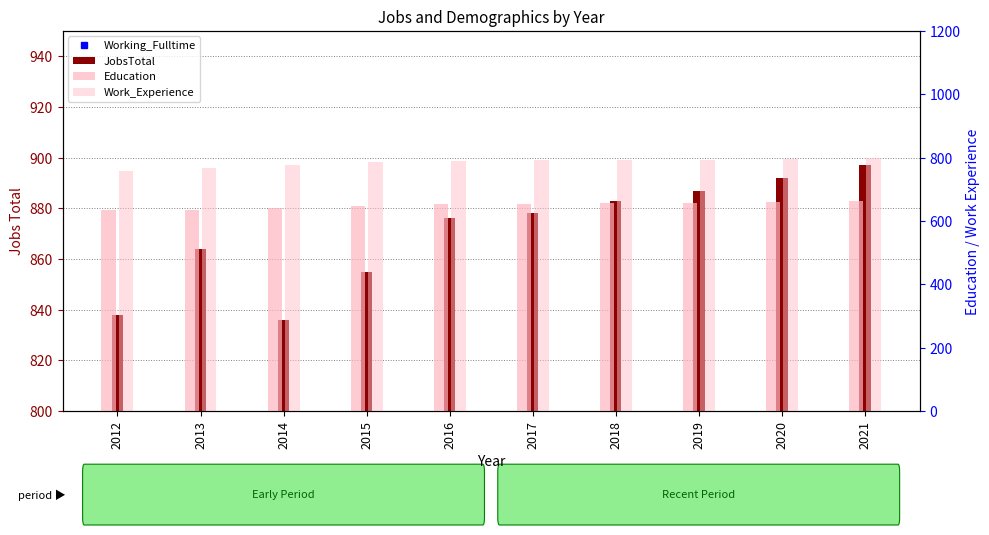

At 2013, list the series in order from largest to smallest.

JobsTotal, Work_Experience, Education, Working_Fulltime